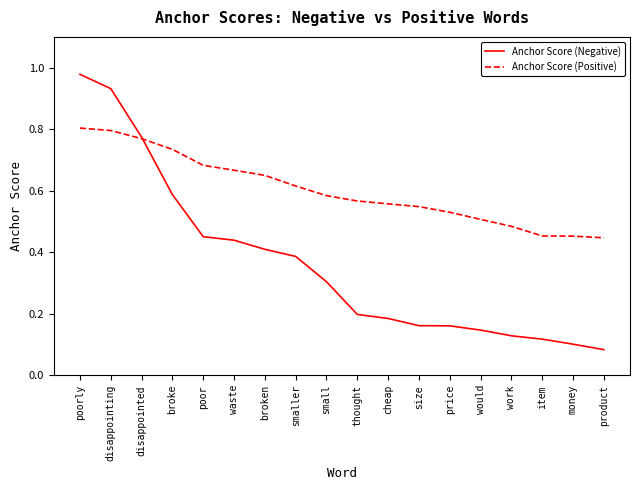

What position from the left is price?

13